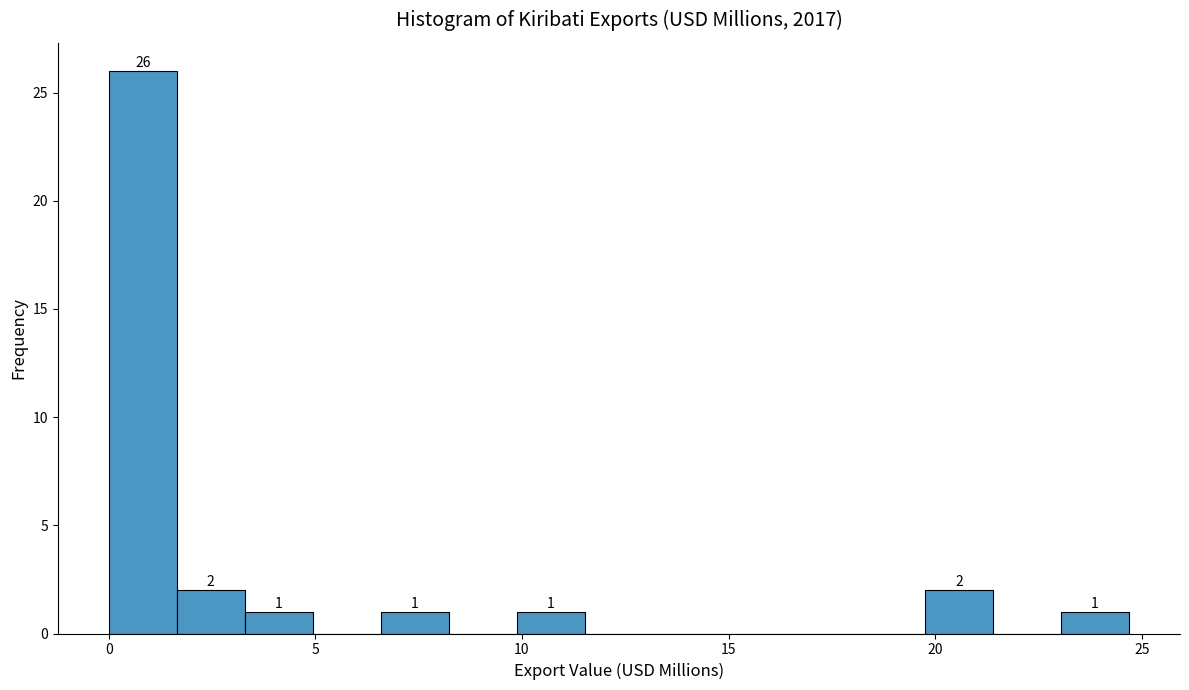

Read against the x-axis, roughly where is the centre of the tallest bar?

1.0